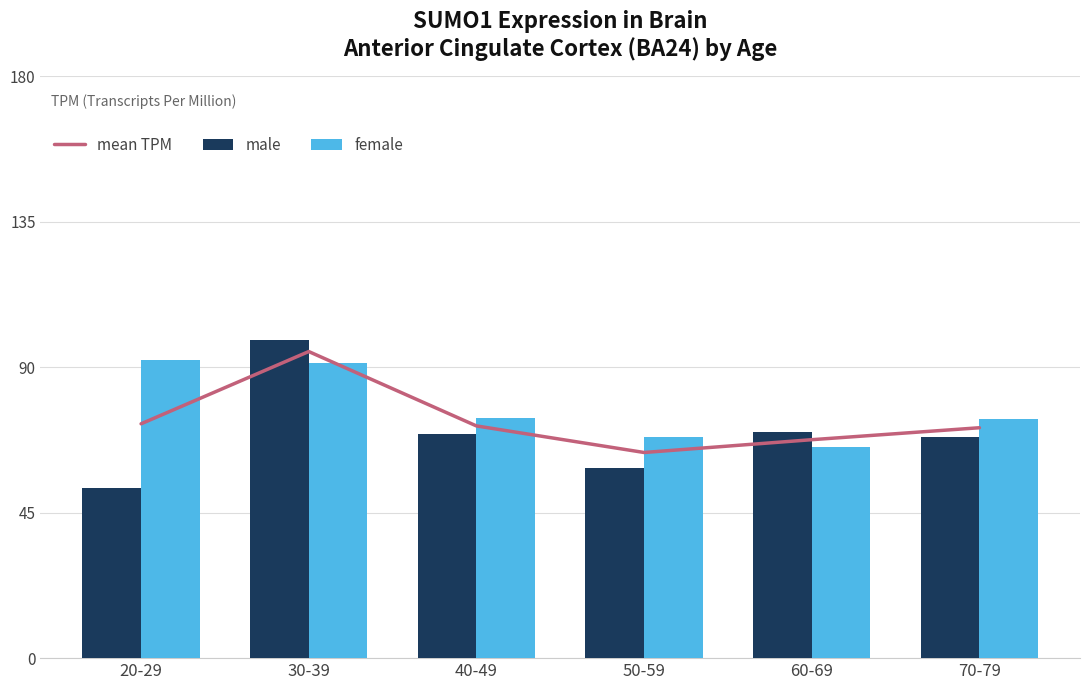

Is the value of mean TPM at 60-69 greater than the value of male at 60-69?

No